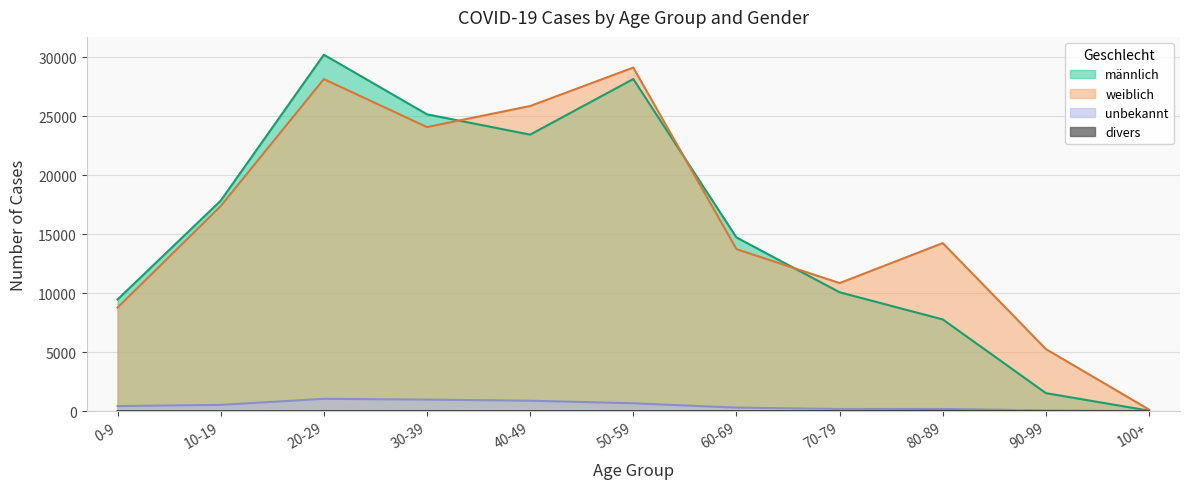

In weiblich, how many points are higher than both neighbors (excluding endpoints)?

3